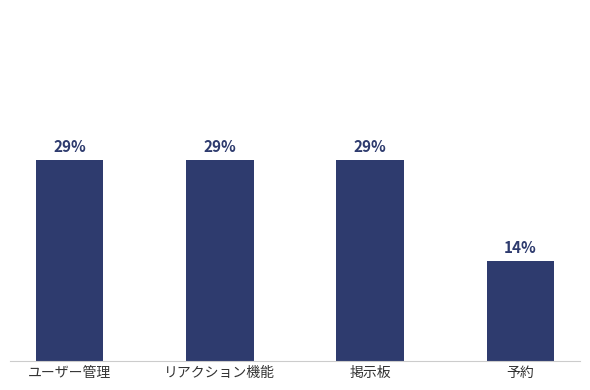

Which has a higher value, 予約 or リアクション機能?

リアクション機能